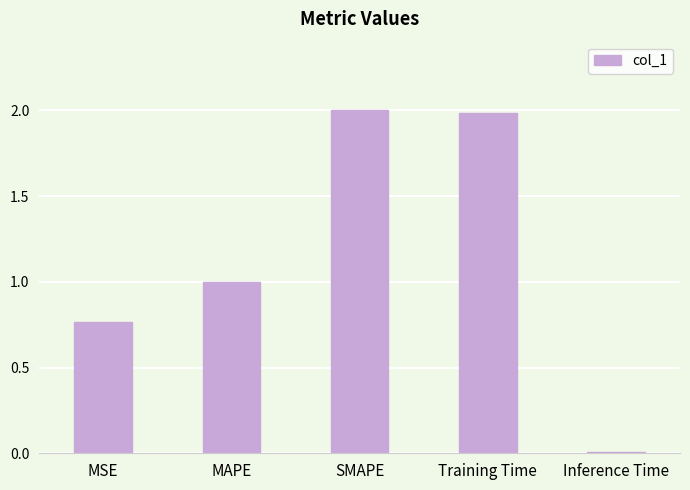

What is the difference between the maximum and minimum values?

2.0